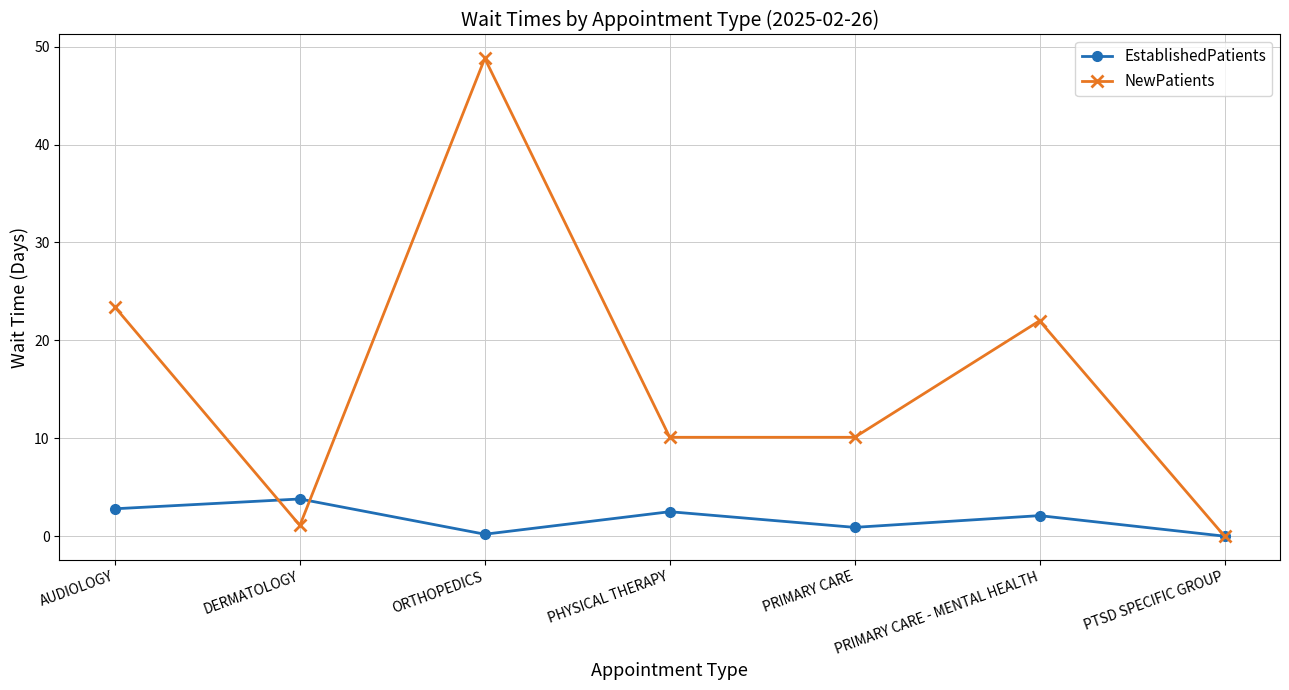

The value of NewPatients at ORTHOPEDICS is 48.8. True or false?

True